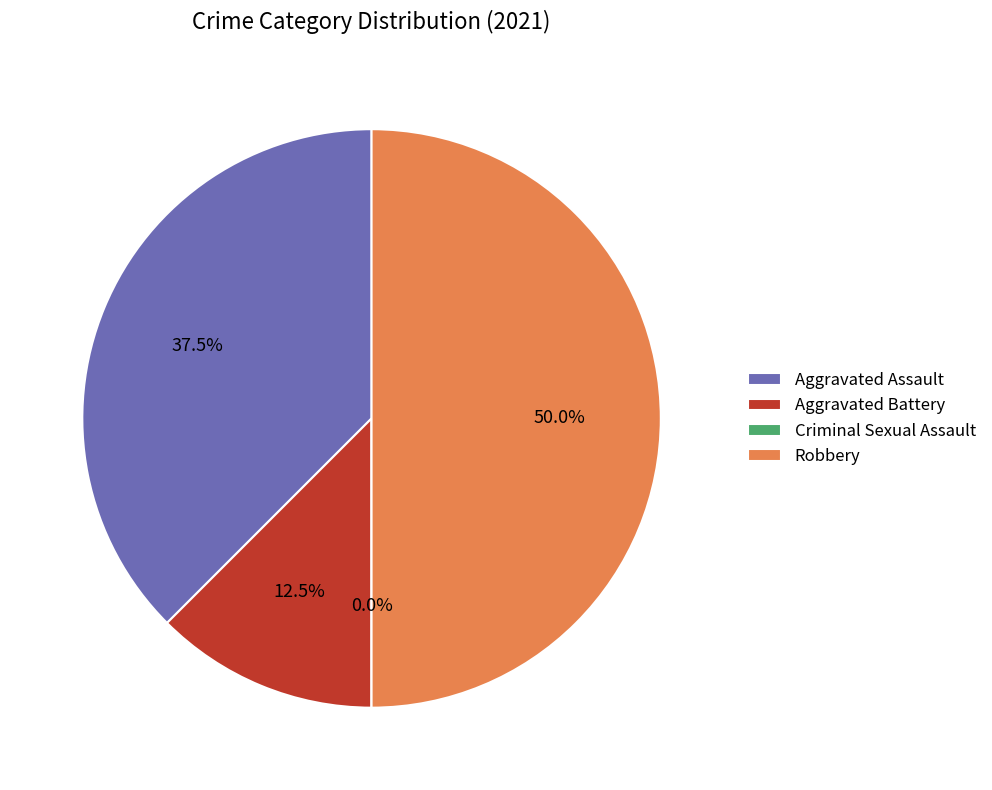

To the nearest percent, what is the combined percentage of Aggravated Assault and Criminal Sexual Assault?

38%